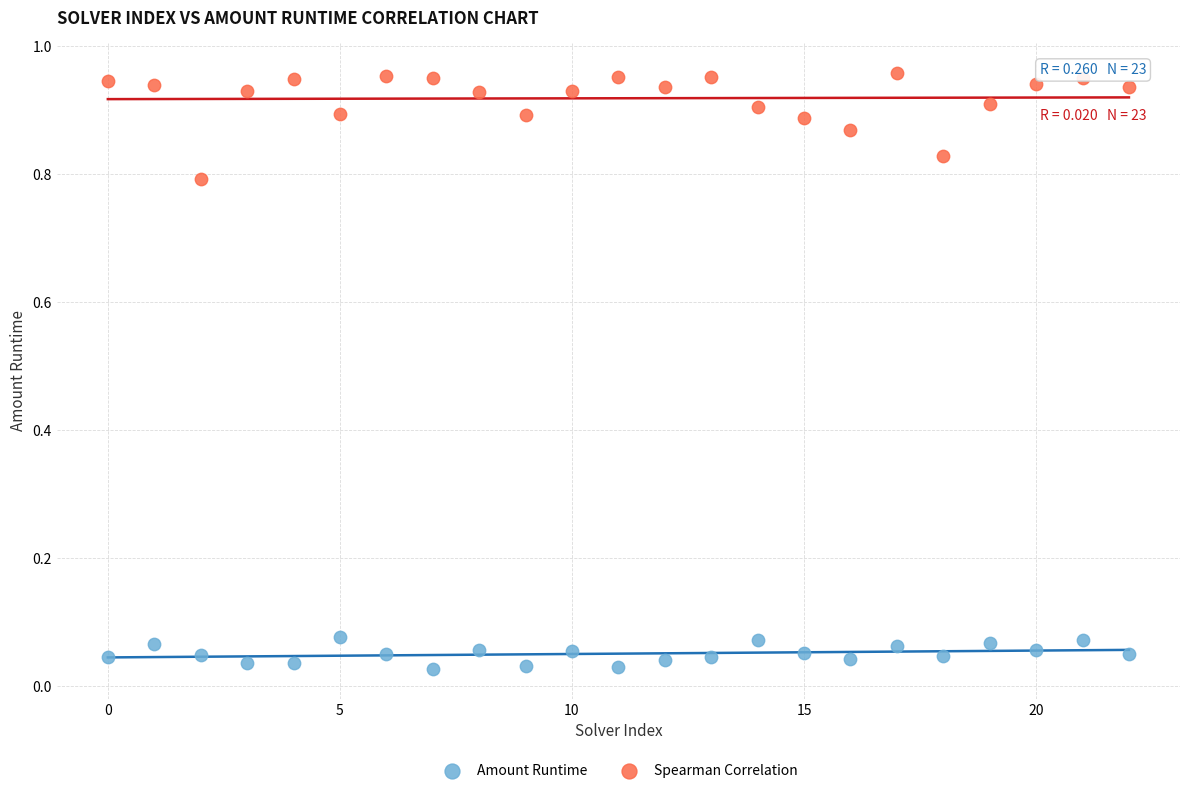

Which series contains the highest Y value?

Spearman Correlation